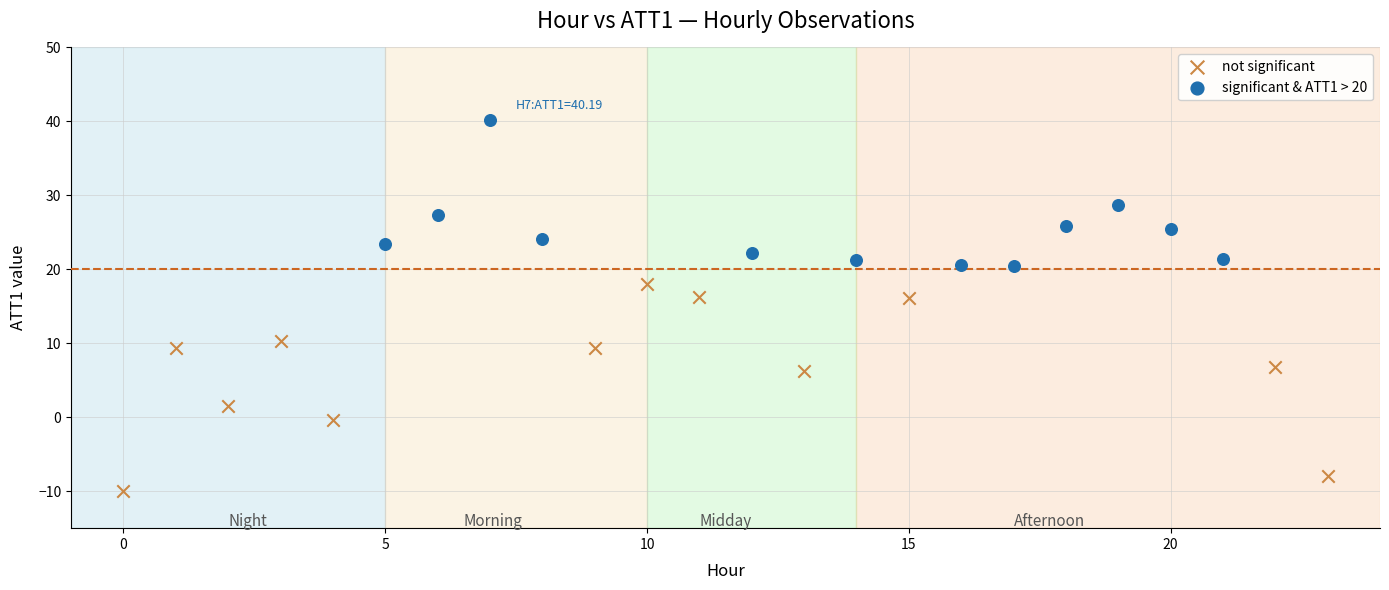

What are all the series names shown in the legend?

not significant, significant & ATT1 > 20